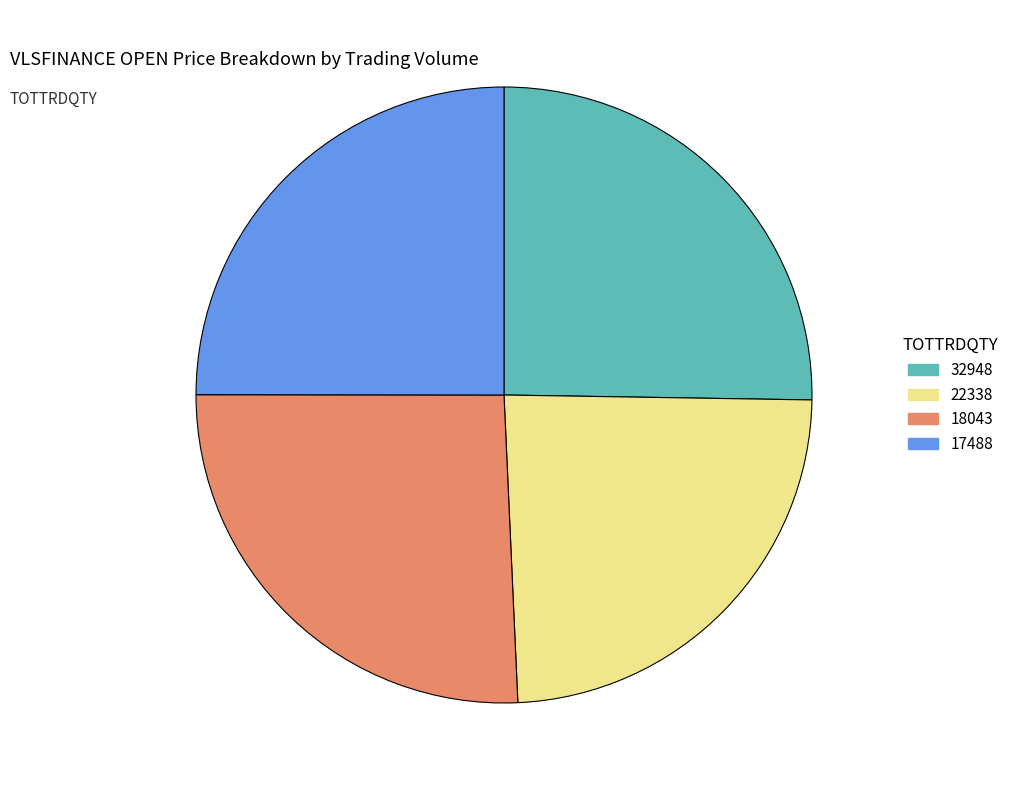

True or false: 22338 accounts for 13% of the total.

False